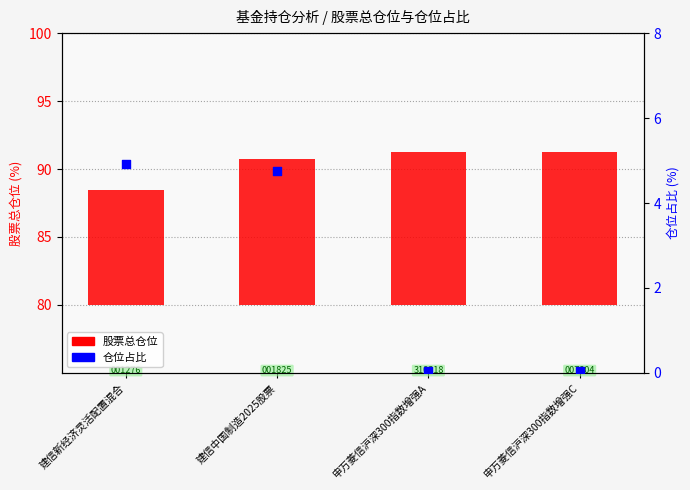

What are all the series names shown in the legend?

股票总仓位, 仓位占比